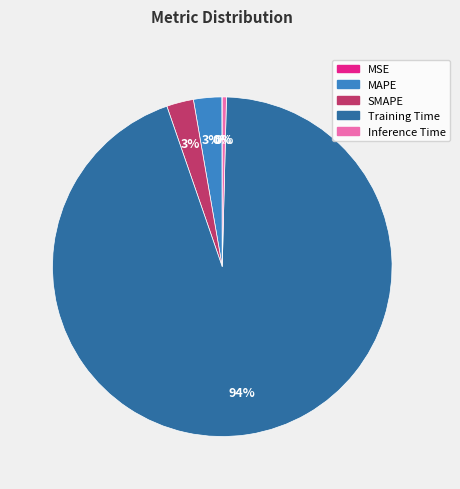

Which has a higher value, MAPE or Training Time?

Training Time